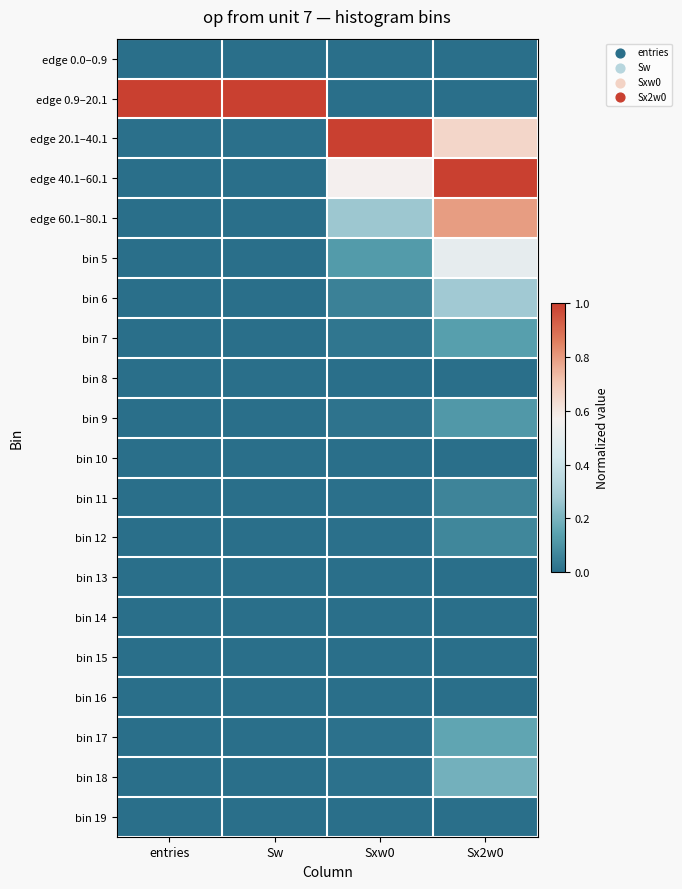

Which has a higher value, Sw or entries?

Sw